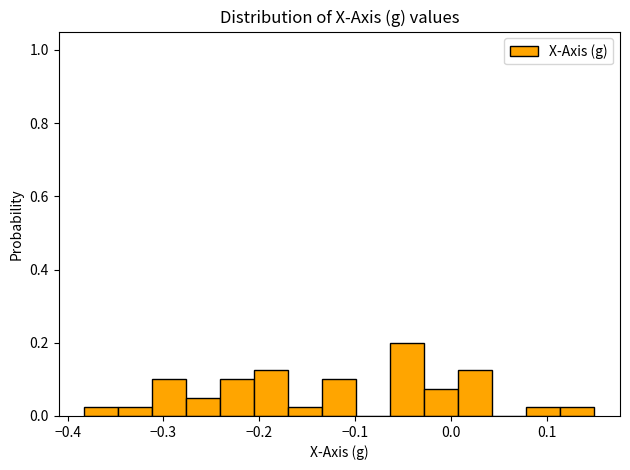

Around what value on the x-axis is the tallest bar? Give the approximate position of its centre, as read against the axis.

-0.05